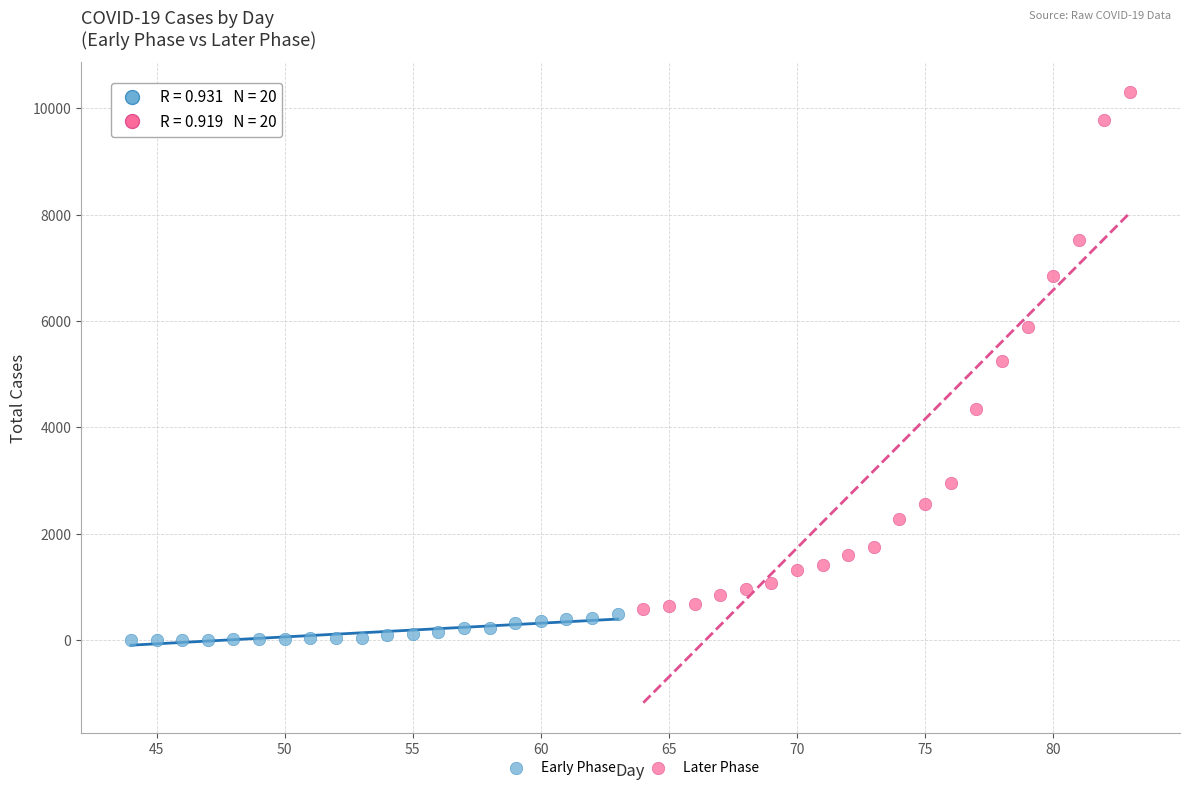

Which series has the largest Y range (max minus min)?

Later Phase